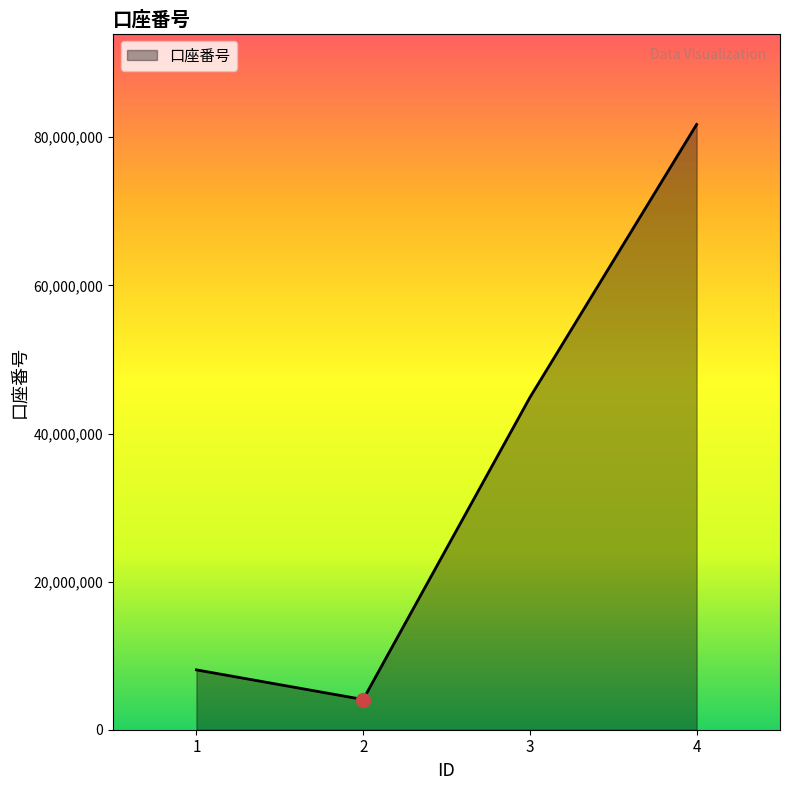

Approximately how many times larger is the value at 4 compared to 2?

20.0